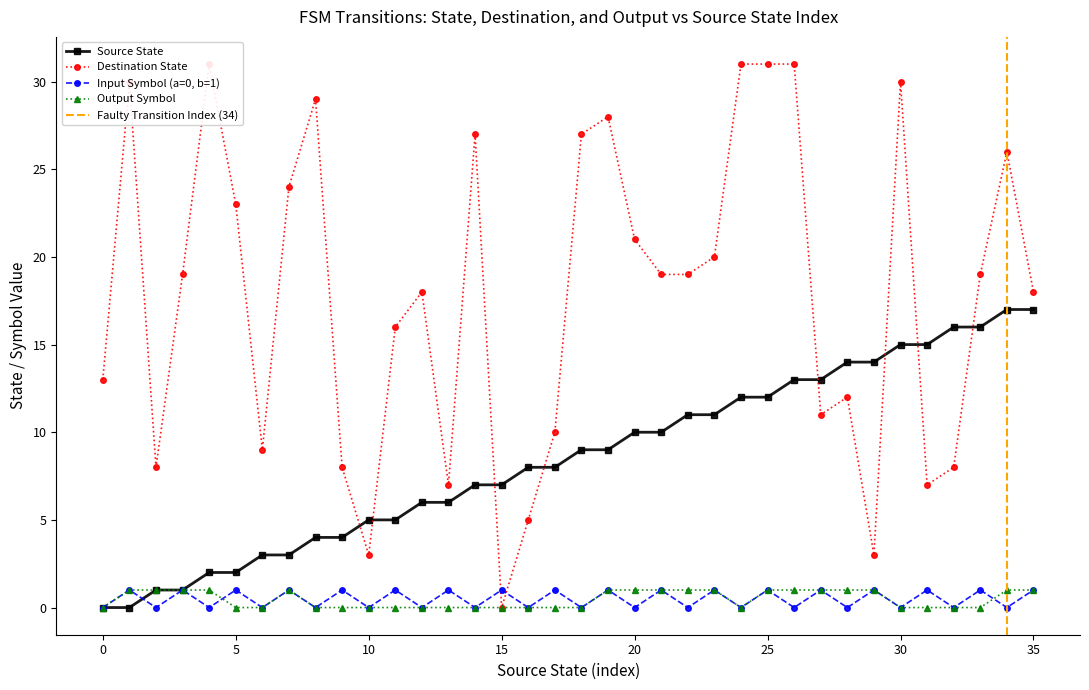

Reading left to right, what are all the values shown in this chart?

source_state: 0	0	1	1	2	2	3	3	4	4	5	5	6	6	7	7	8	8	9	9	10	10	11	11	12	12	13	13	14	14	15	15	16	16	17	17
destination_state: 13	30	8	19	31	23	9	24	29	8	3	16	18	7	27	0	5	10	27	28	21	19	19	20	31	31	31	11	12	3	30	7	8	19	26	18
input_symbol_encoded: 0	1	0	1	0	1	0	1	0	1	0	1	0	1	0	1	0	1	0	1	0	1	0	1	0	1	0	1	0	1	0	1	0	1	0	1
output_symbol: 0	1	1	1	1	0	0	1	0	0	0	0	0	0	0	0	0	0	0	1	1	1	1	1	0	1	1	1	1	1	0	0	0	0	1	1